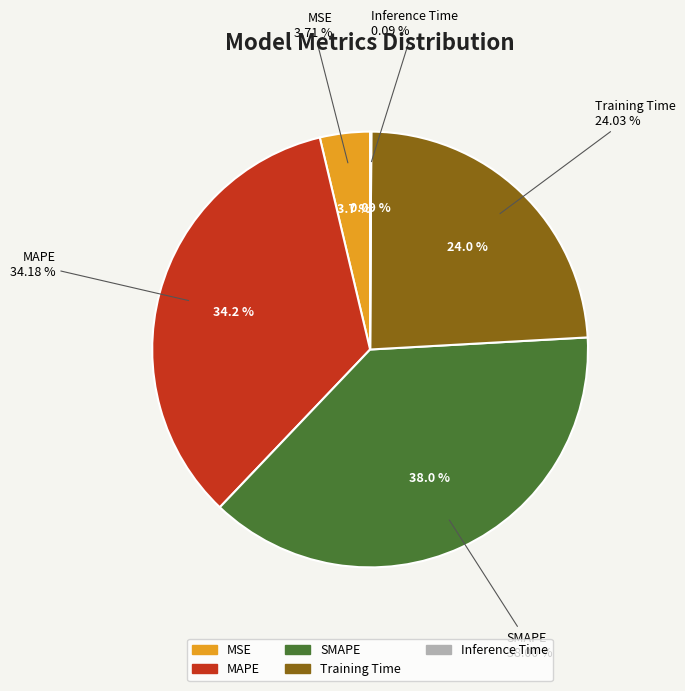

Combined, do SMAPE and MAPE account for over 50%?

Yes